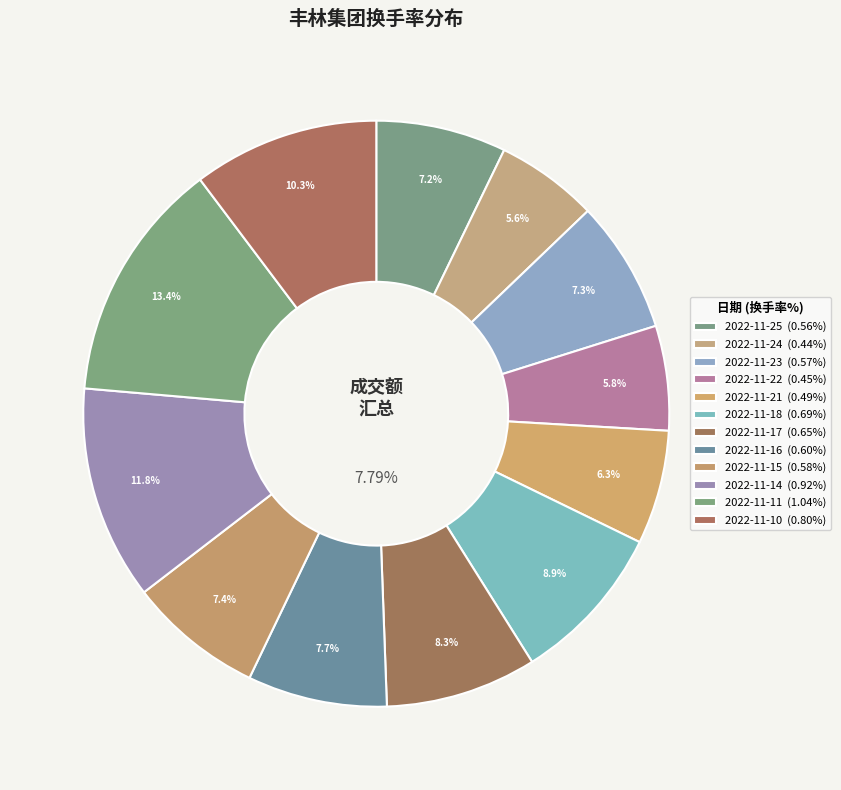

How many segments does this pie chart have?

12